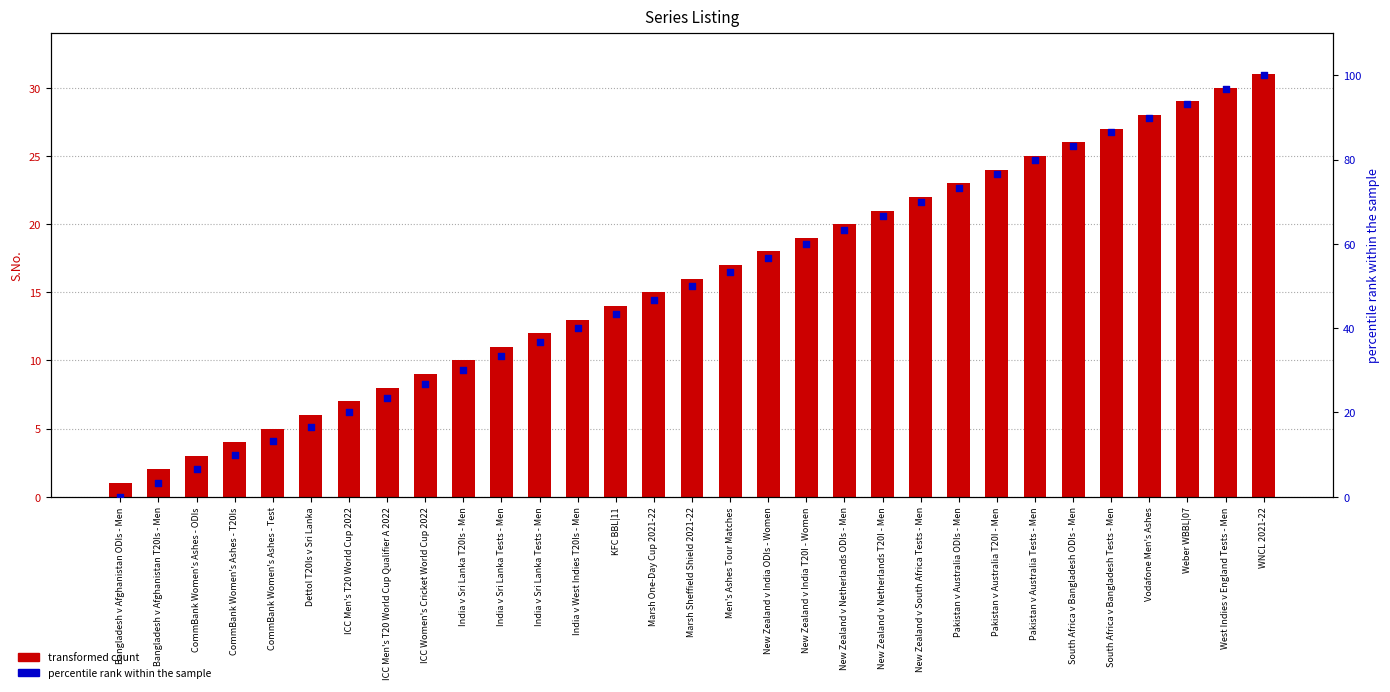

What is the total value across all series at South Africa v Bangladesh ODIs - Men?

109.3